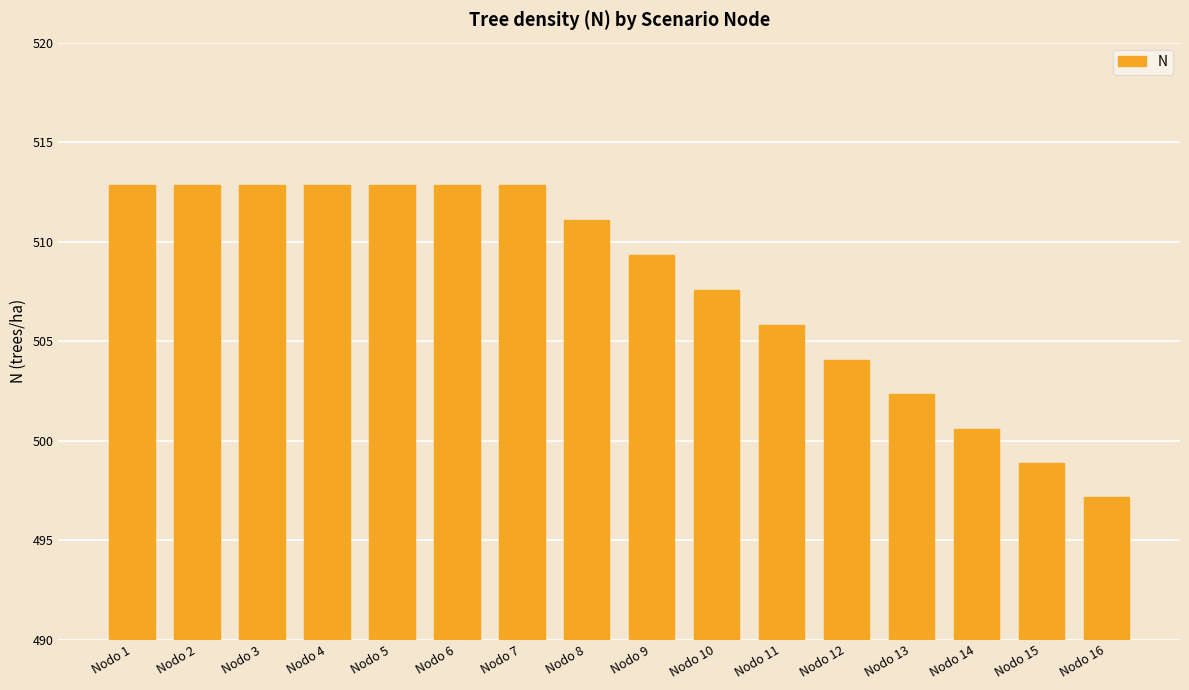

What is the maximum value shown in the chart?

512.8